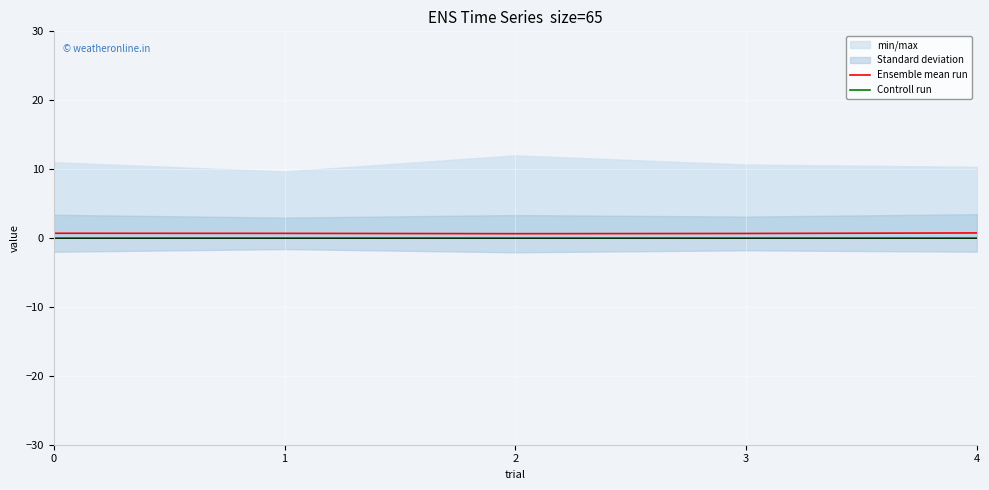

What is the sum of the Ensemble mean run values at 2 and 0?

1.3